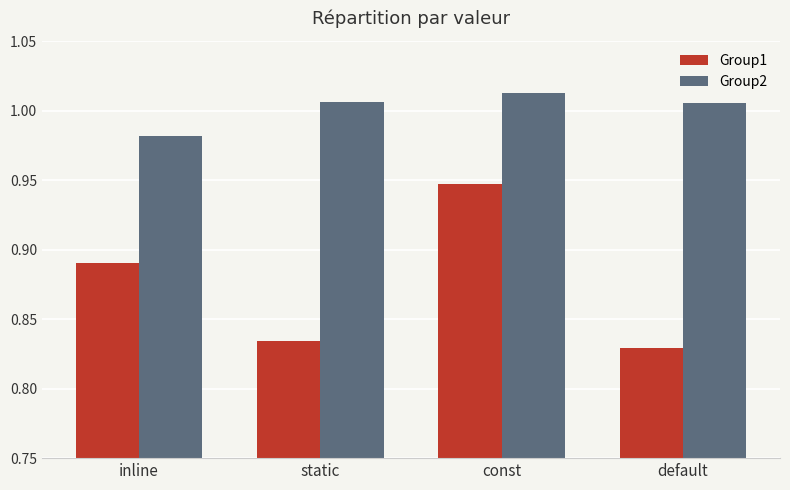

The value of Group1 at inline is 0.2. True or false?

False